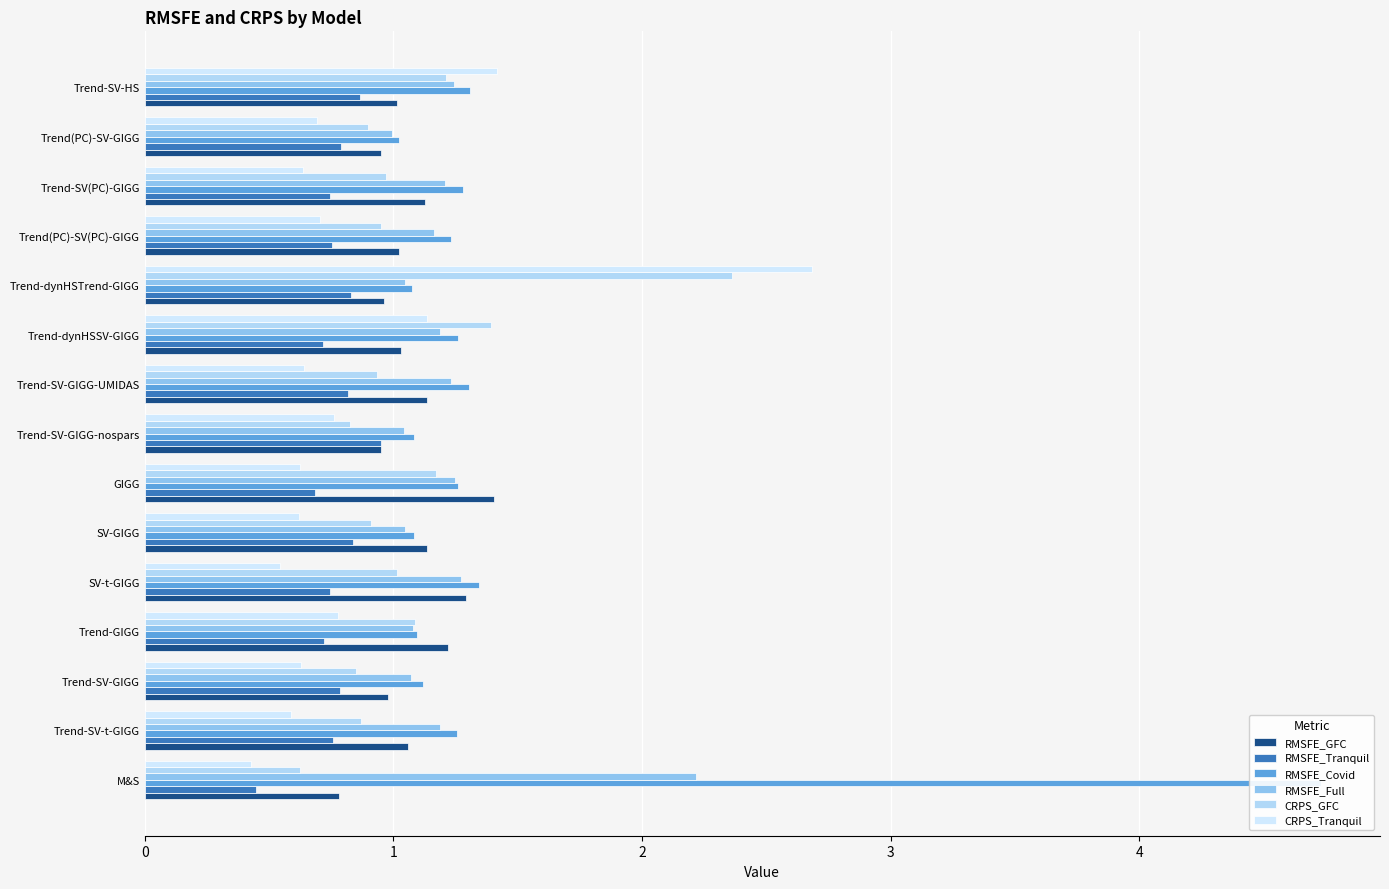

At GIGG, list the series in order from largest to smallest.

RMSFE_GFC, RMSFE_Covid, RMSFE_Full, CRPS_GFC, RMSFE_Tranquil, CRPS_Tranquil